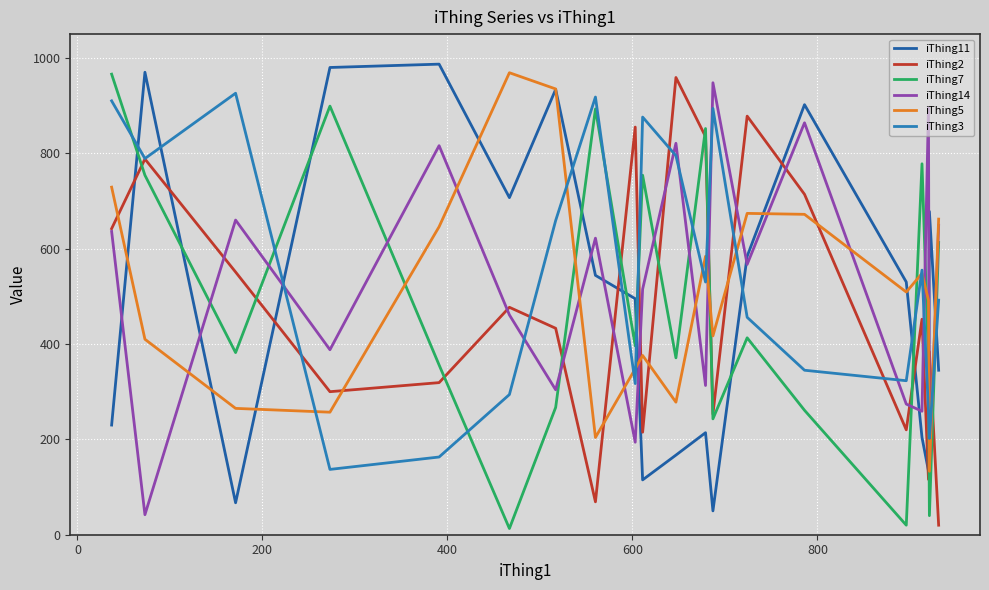

How many lines are shown in the chart?

6